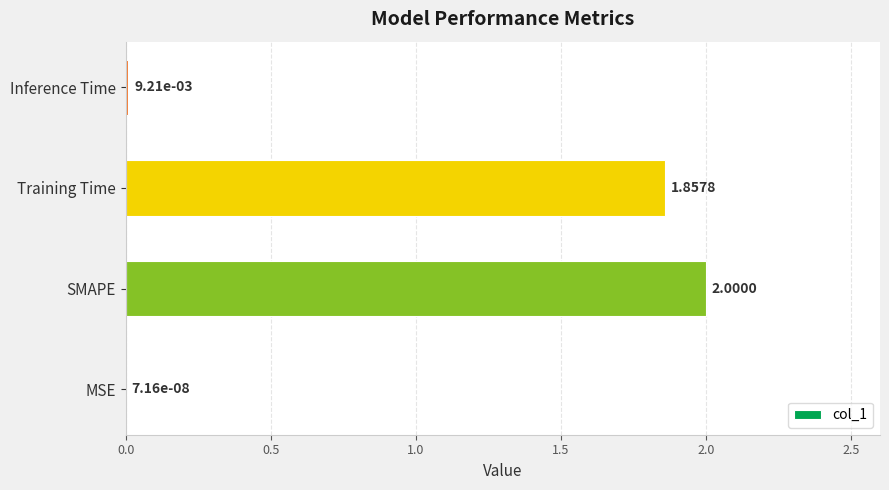

Between Inference Time and Training Time, which is larger?

Training Time